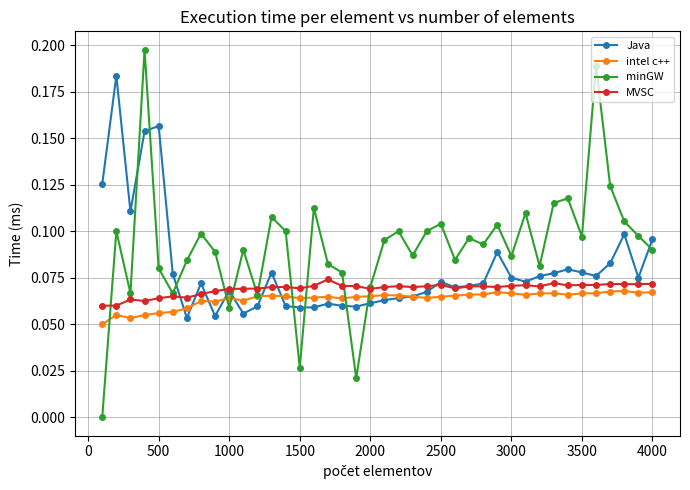

How many distinct data groups are displayed?

4